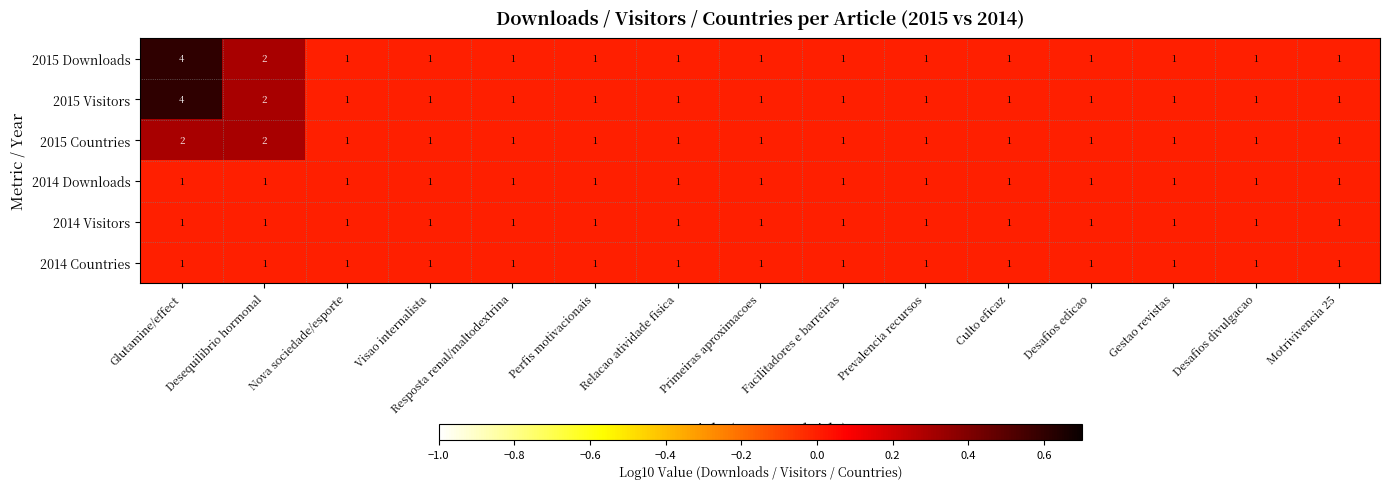

True or false: 2014 Countries has a value of 0 at Desafios divulgacao.

False